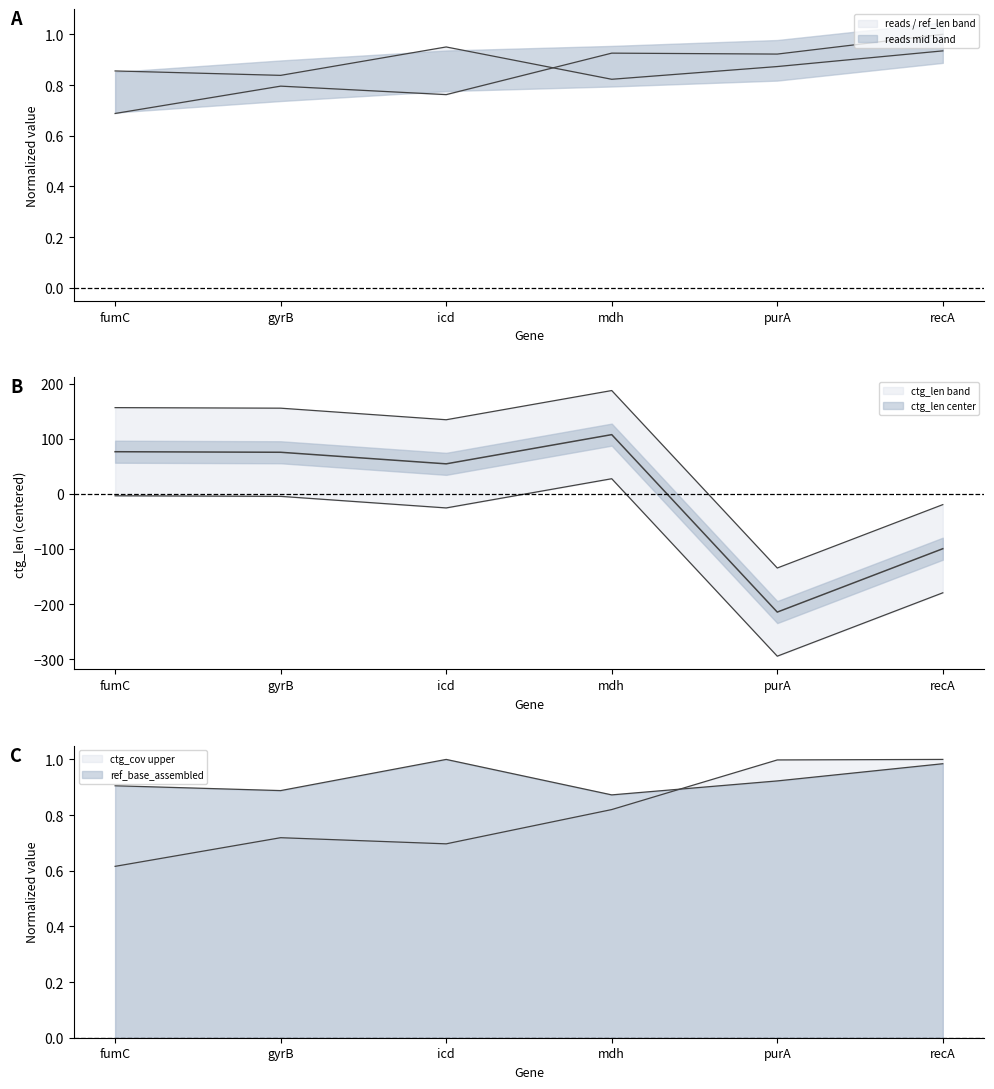

True or false: ctg_cov has a value of 1.4 at purA.

False